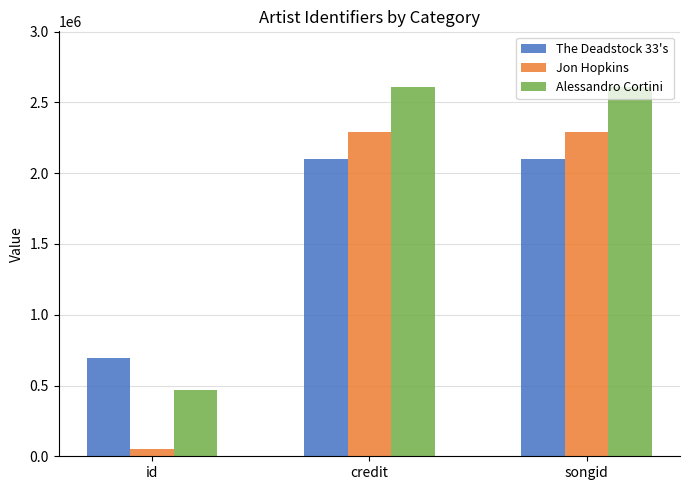

Which series has the largest total across all categories?

Alessandro Cortini